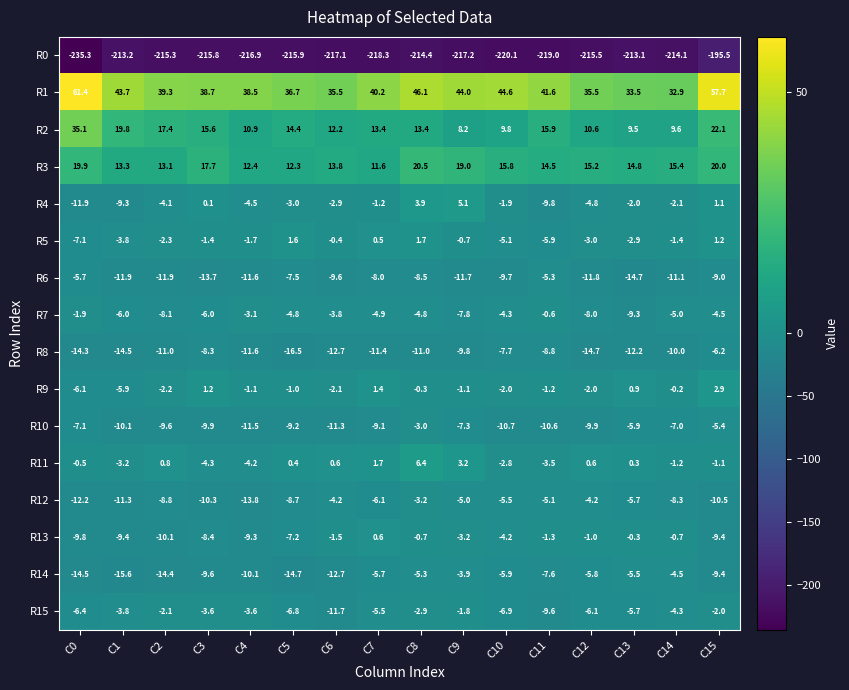

What is the total value across all series at C6?

-227.9